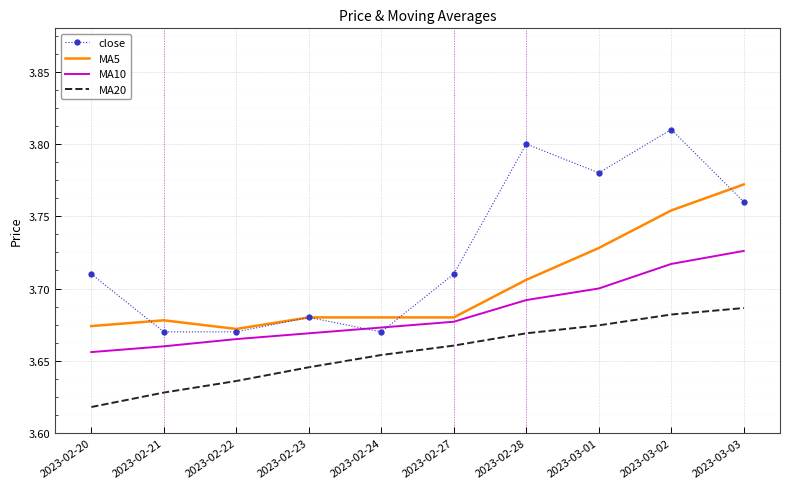

What is the difference between the highest and lowest values at 2023-03-03?

0.1